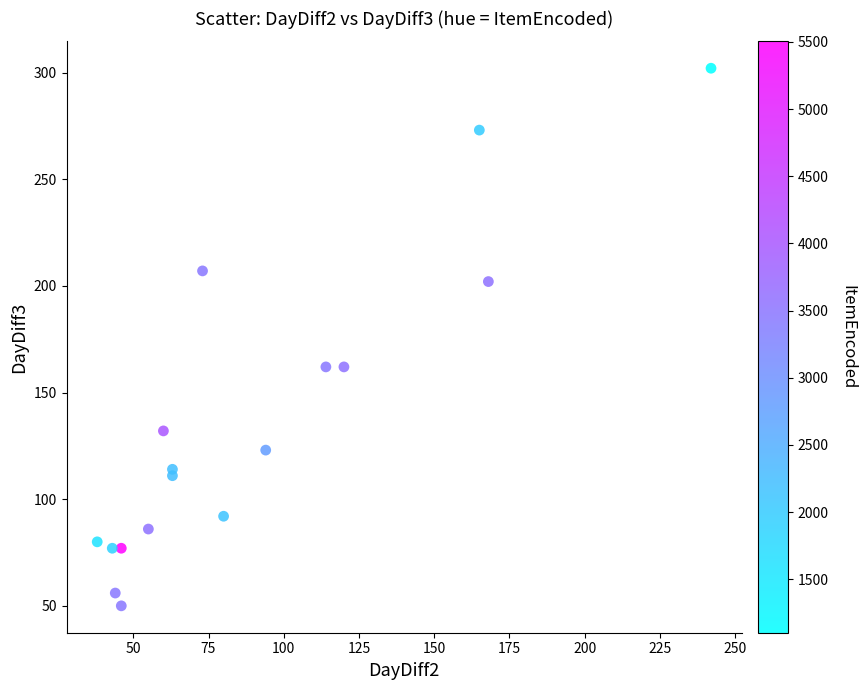

What is the range of Y values (max minus min)?

252